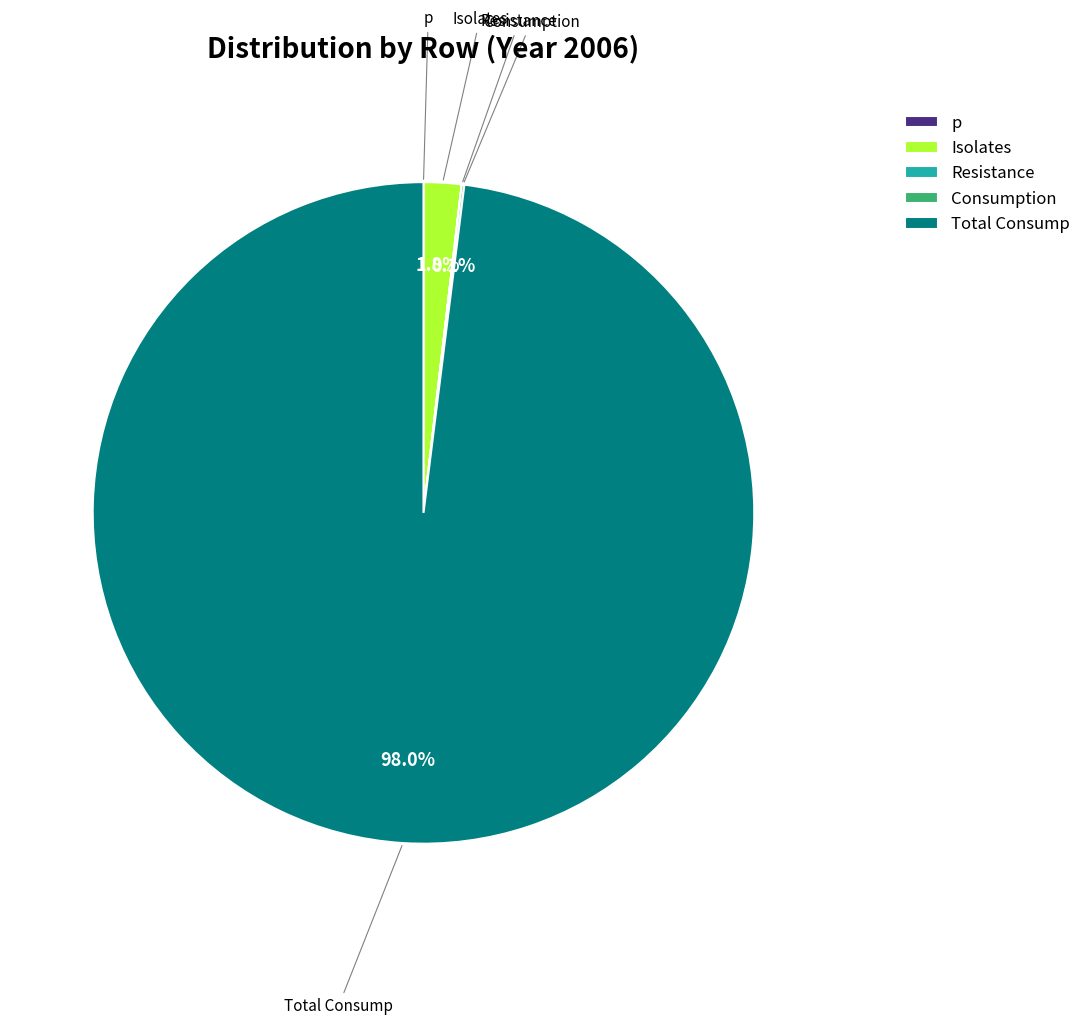

How many slices are in this pie chart?

5